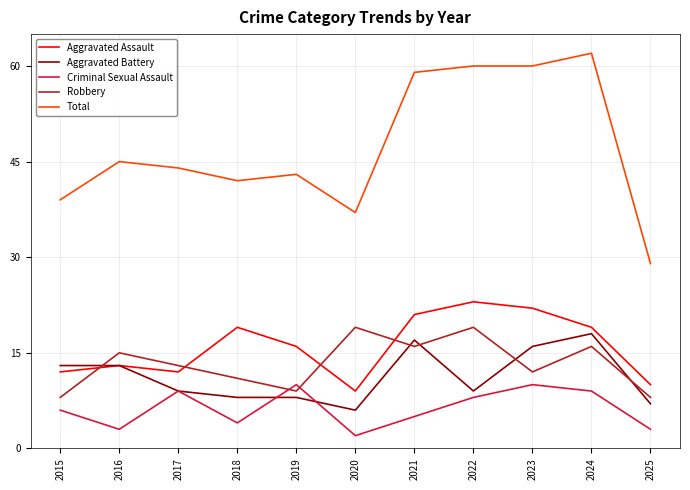

What is the difference between the Aggravated Battery values at 2025 and 2021?

10